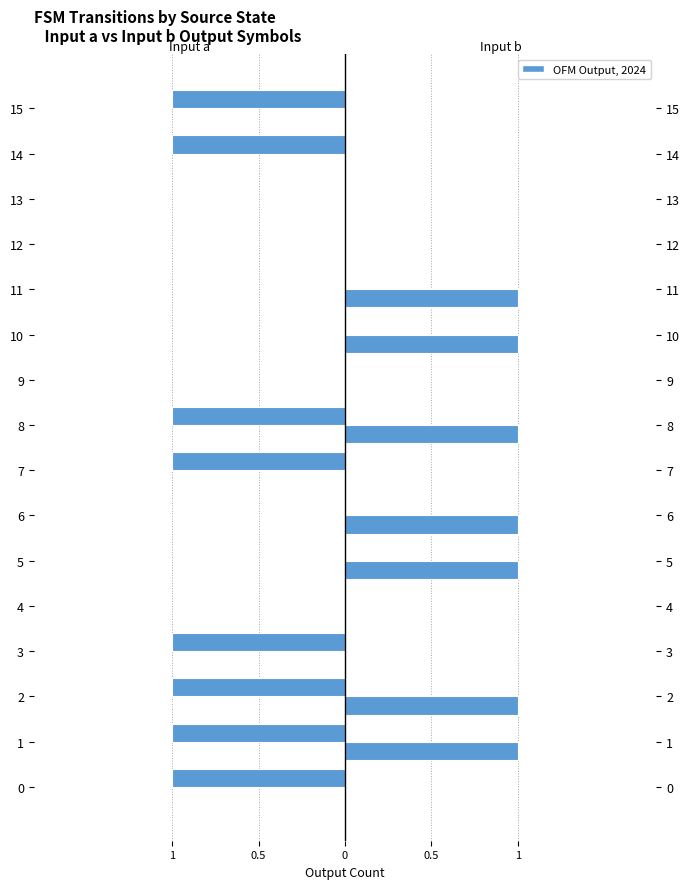

Which series has the widest spread of values?

Input a